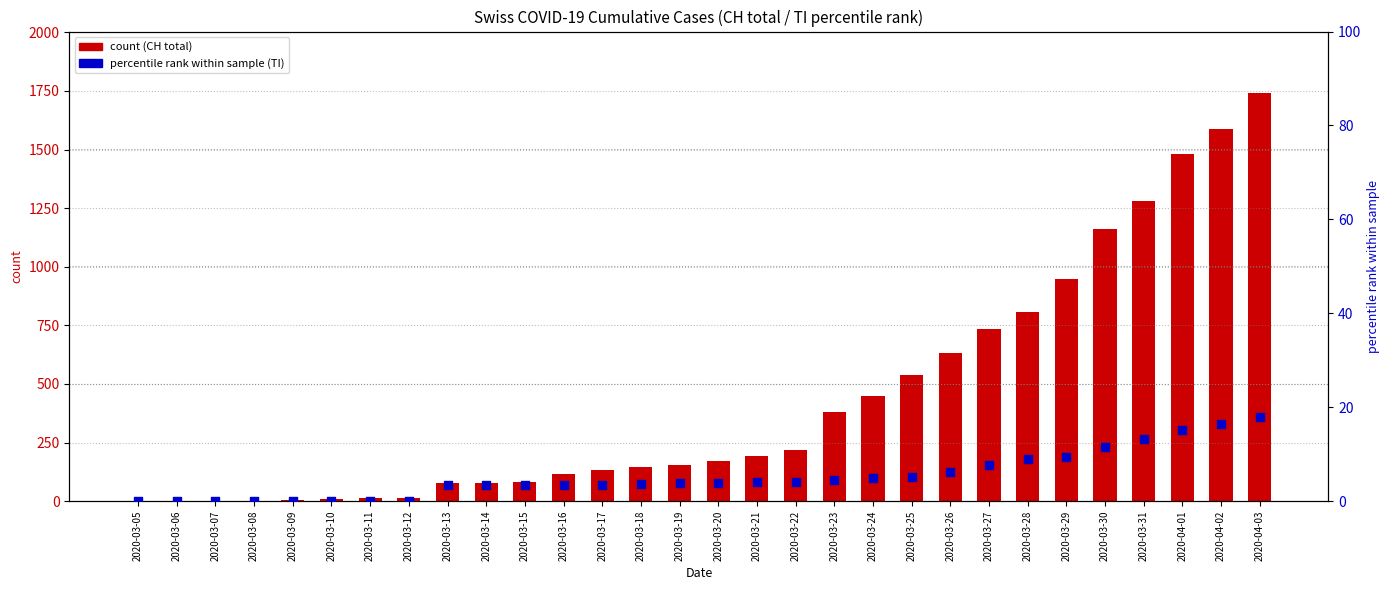

Which series reaches the minimum Y coordinate?

CH (total)